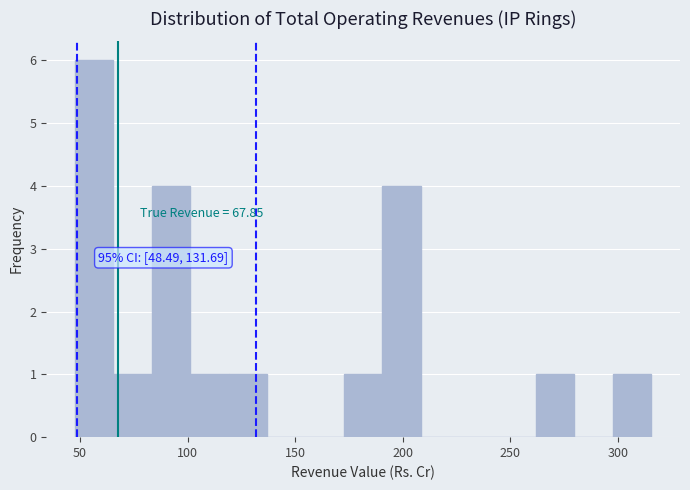

Around what value on the x-axis is the tallest bar? Give the approximate position of its centre, as read against the axis.

55